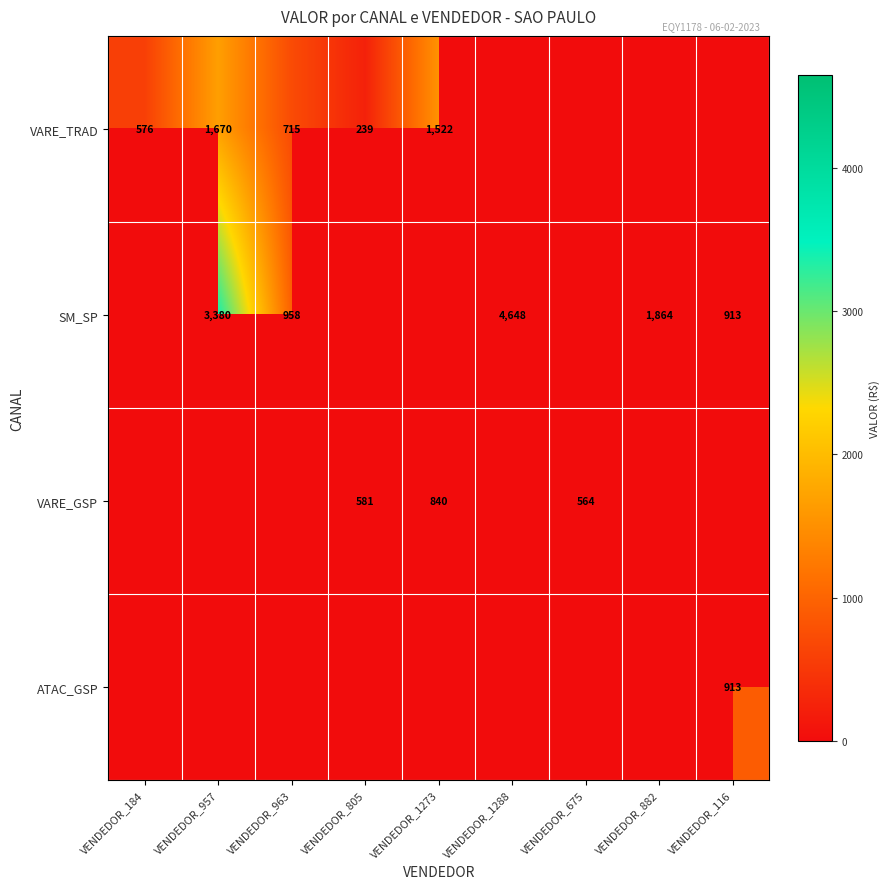

Is it true that SM_SP equals 1411 at VENDEDOR_963?

False